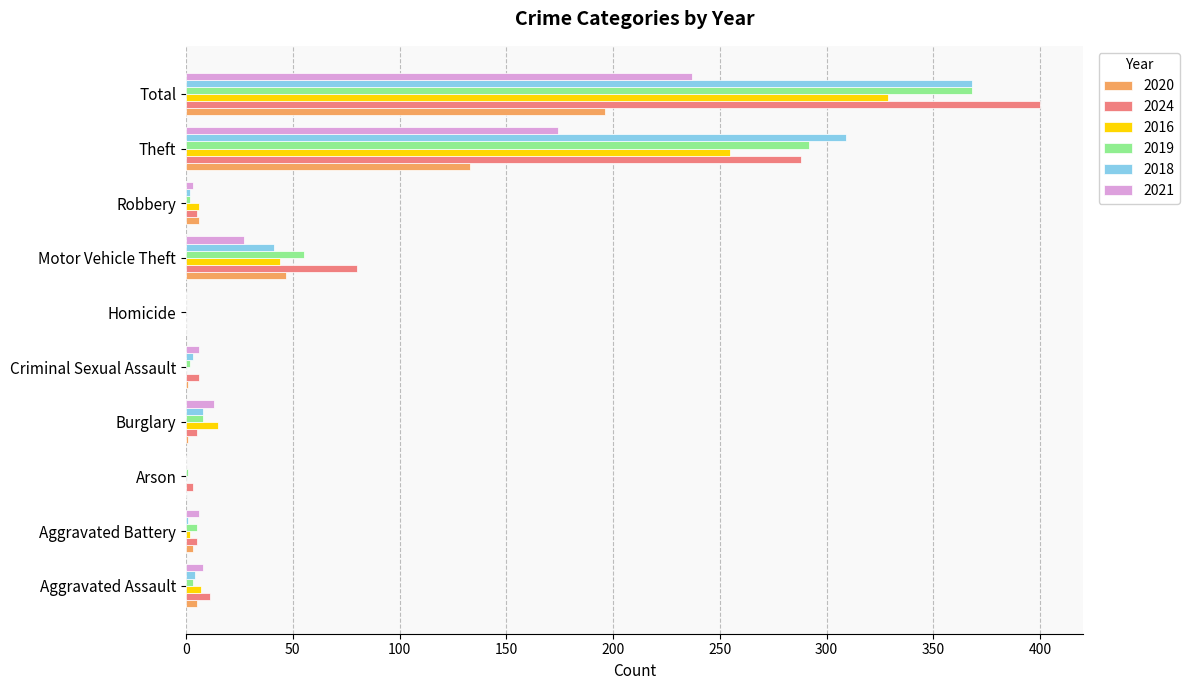

At which label is 2021 closest to 118?

Theft